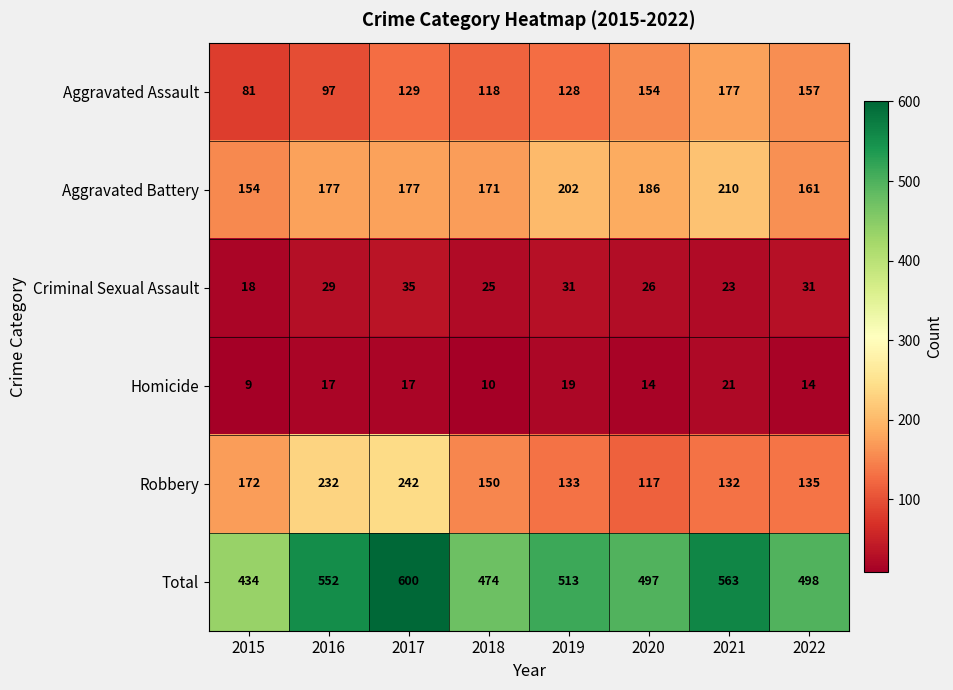

Which series has the largest total across all categories?

Total